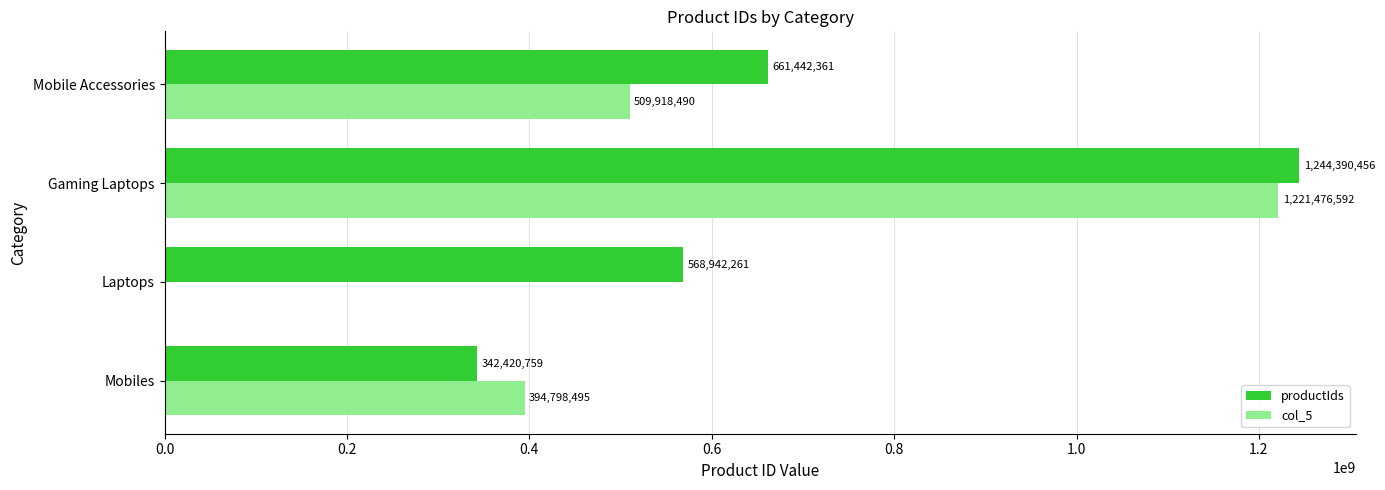

How many productIds values are between 568942261 and 1244390456?

3